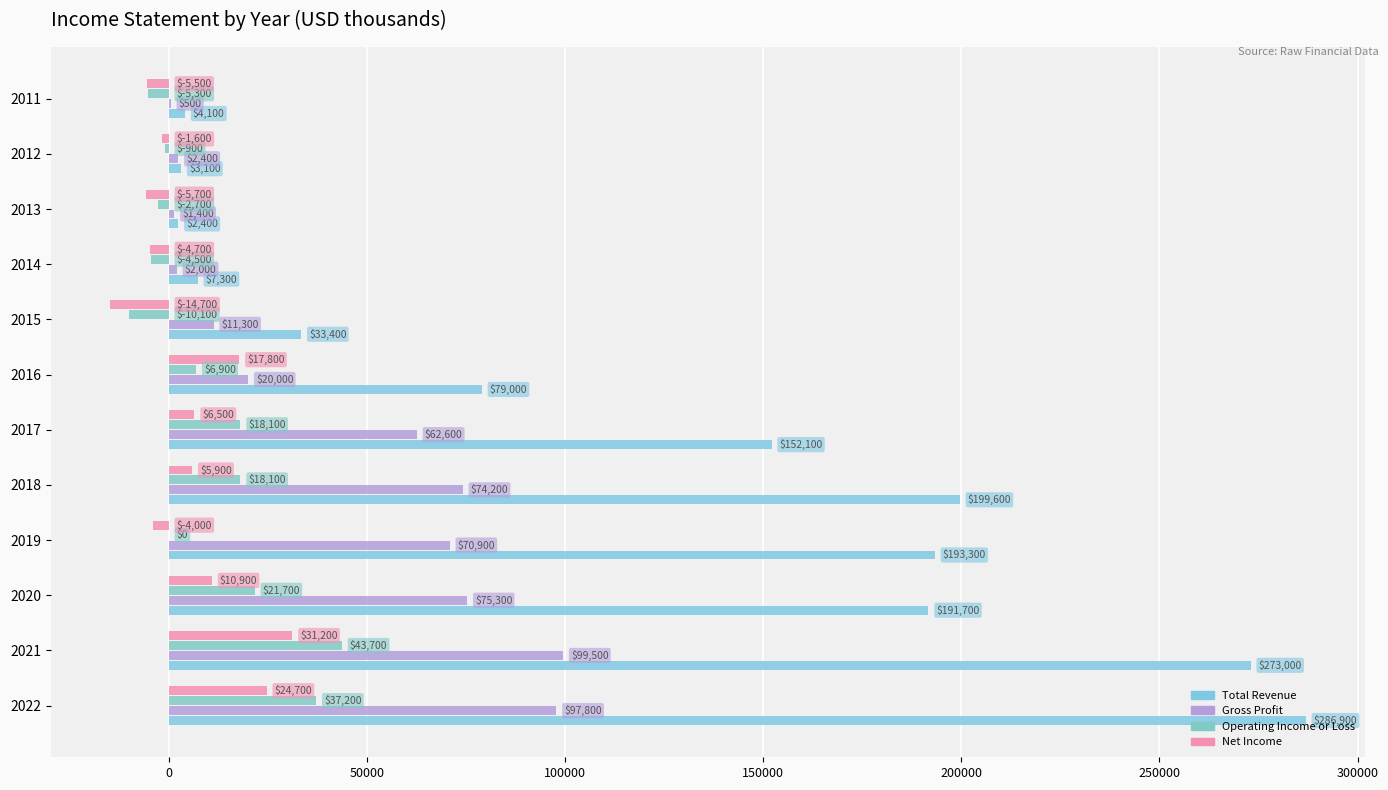

Which series has the widest spread of values?

Total Revenue